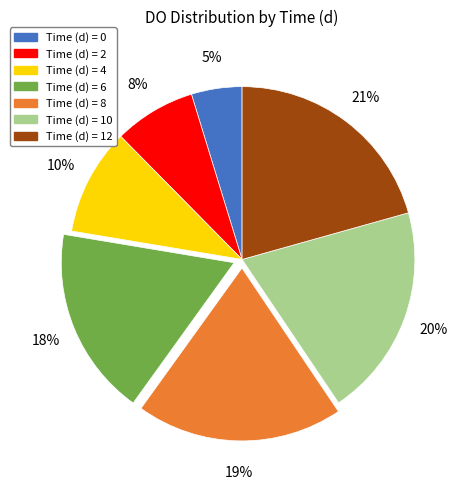

Is there a majority slice in this chart?

No